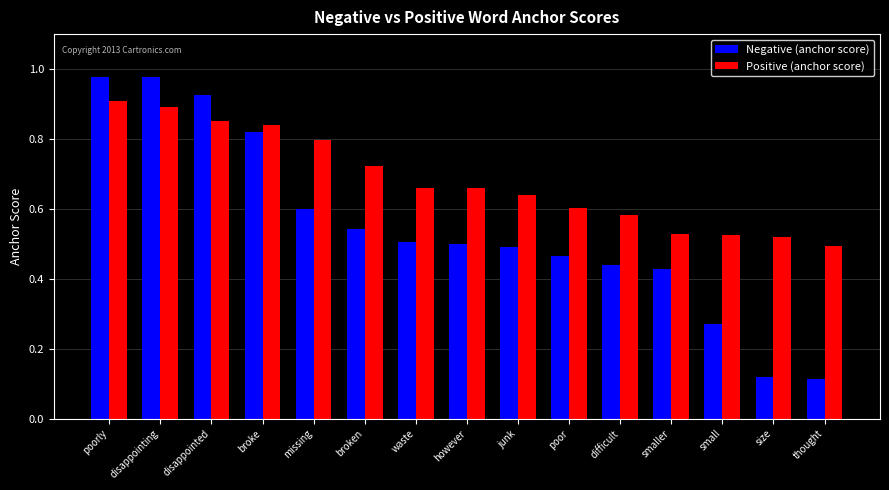

What is the sum of the Positive (anchor score) values at however and poor?

1.3